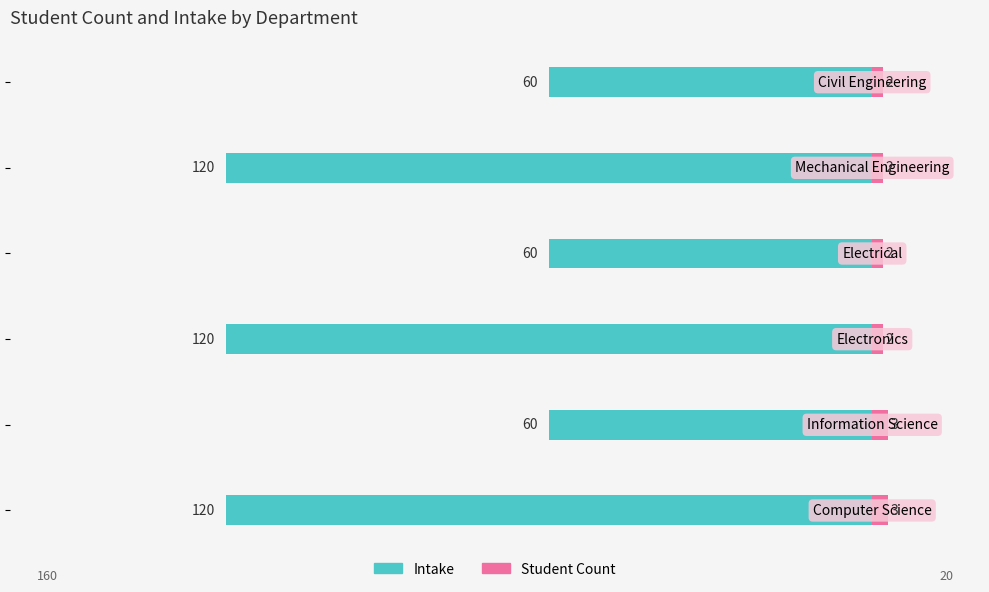

Count the Student Count values in the range 2 to 3.

6